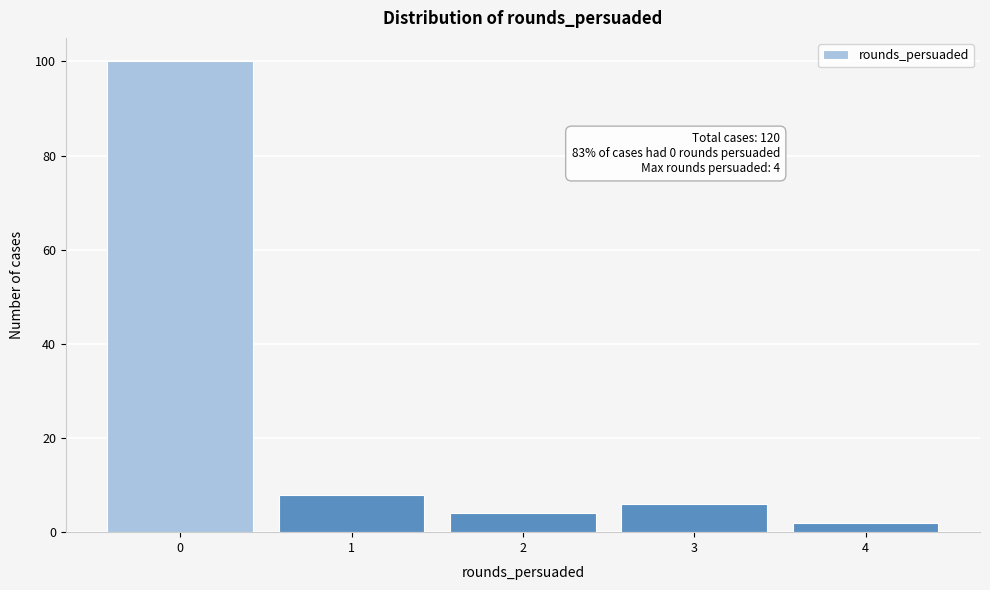

Over which range of the x-axis is the bar tallest?

-0.5 to 0.5